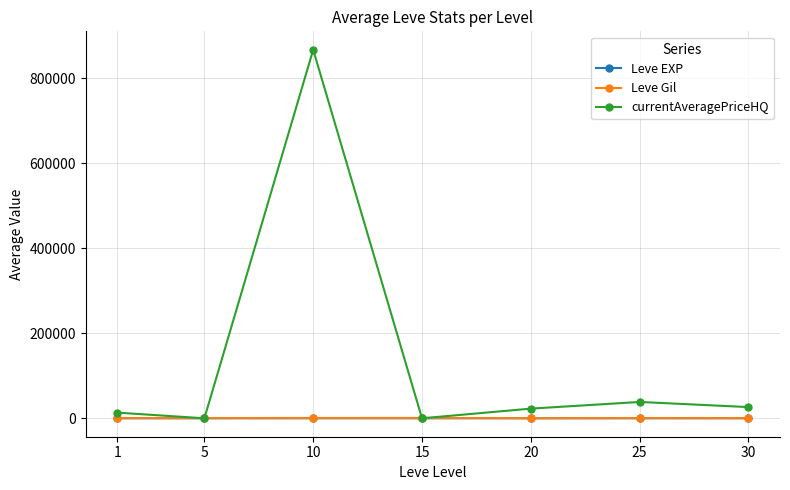

Which series has the largest total across all categories?

currentAveragePriceHQ